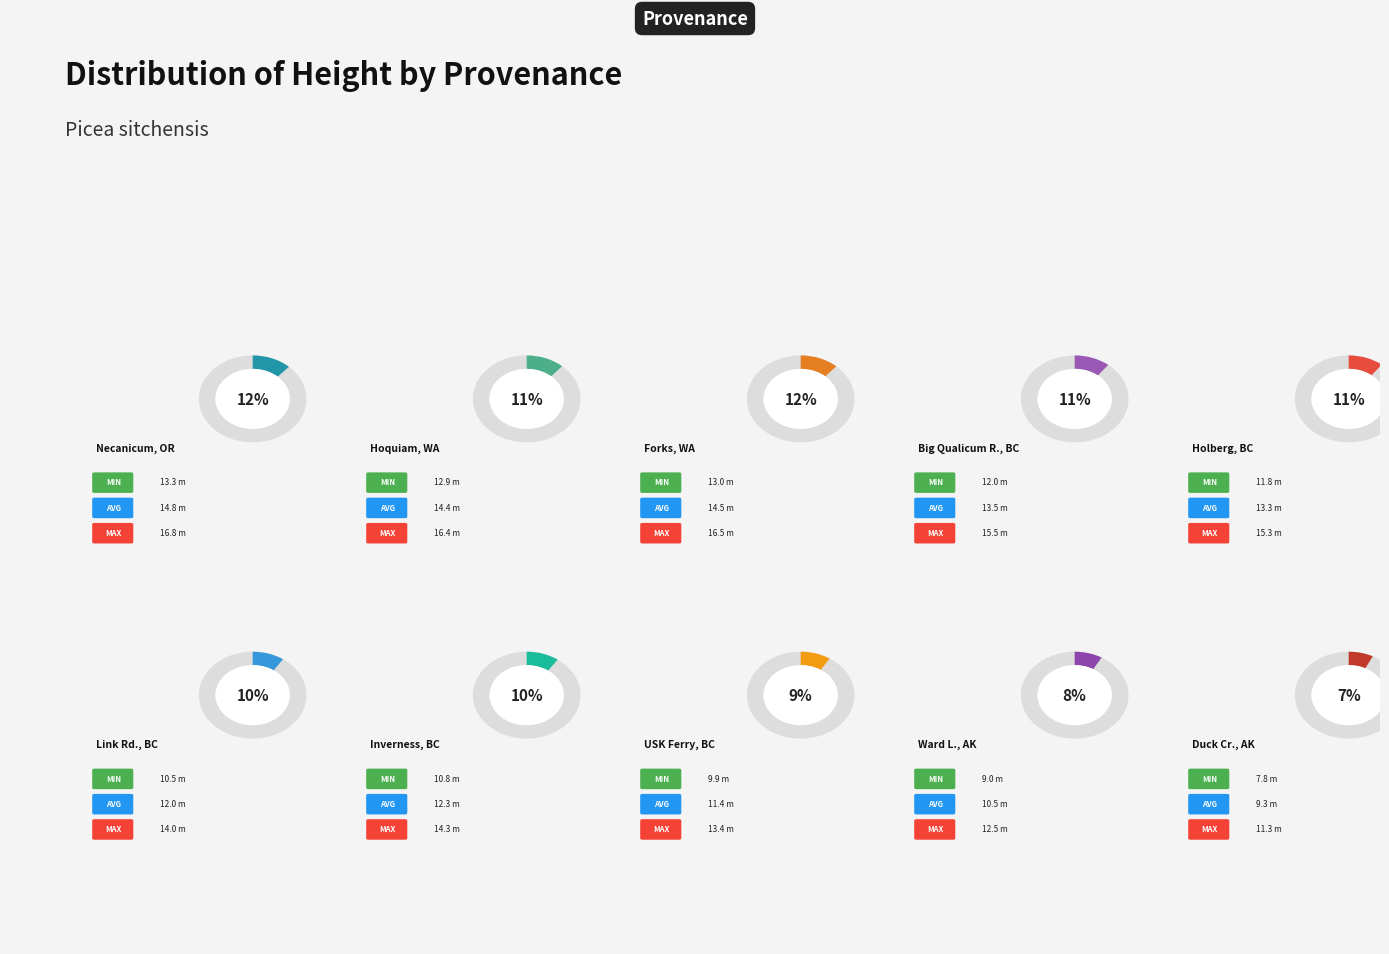

Does Forks, WA represent more than half of the total?

No